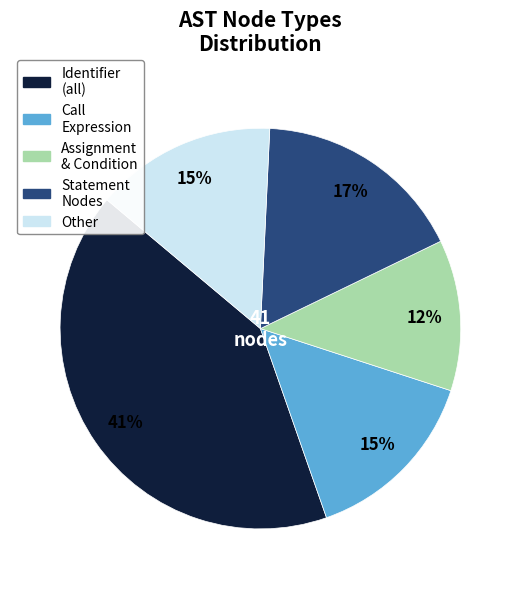

Is there any slice that represents more than half of the pie?

No